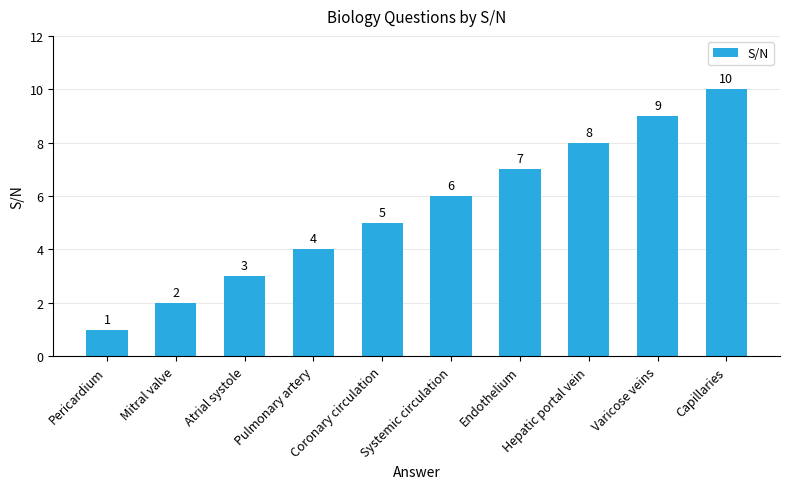

Count the values in the range 3 to 8.

6